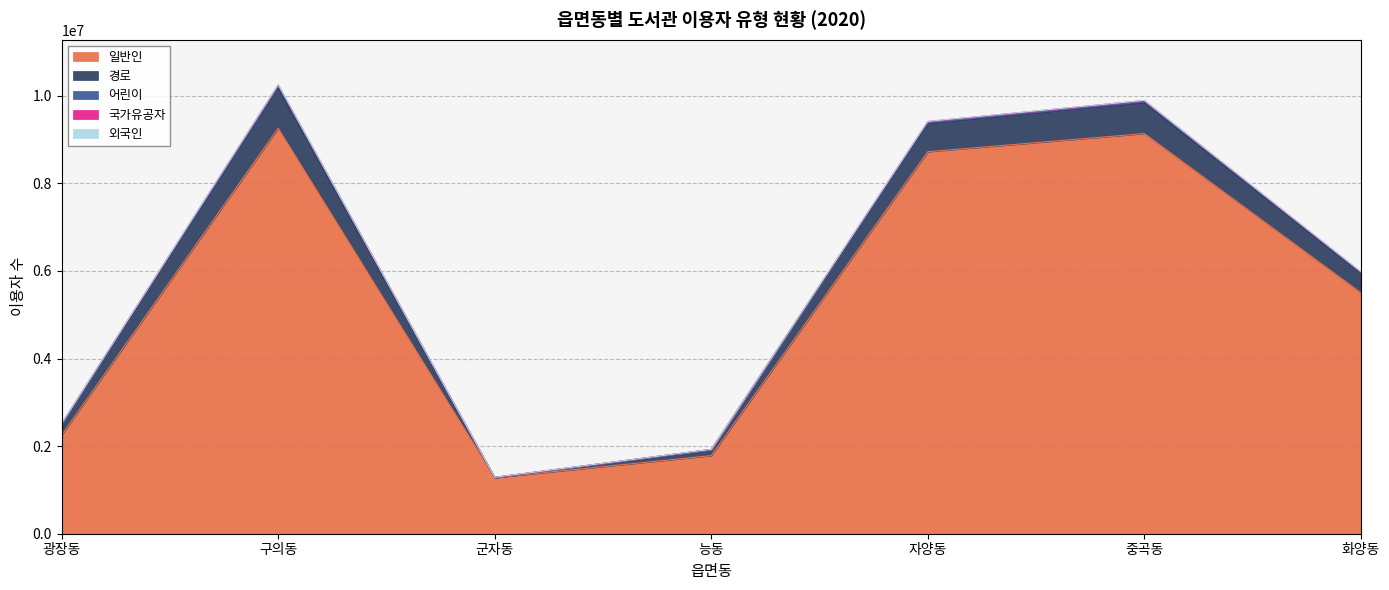

Rank the series by their maximum value, from lowest to highest.

외국인, 국가유공자, 어린이, 경로, 일반인